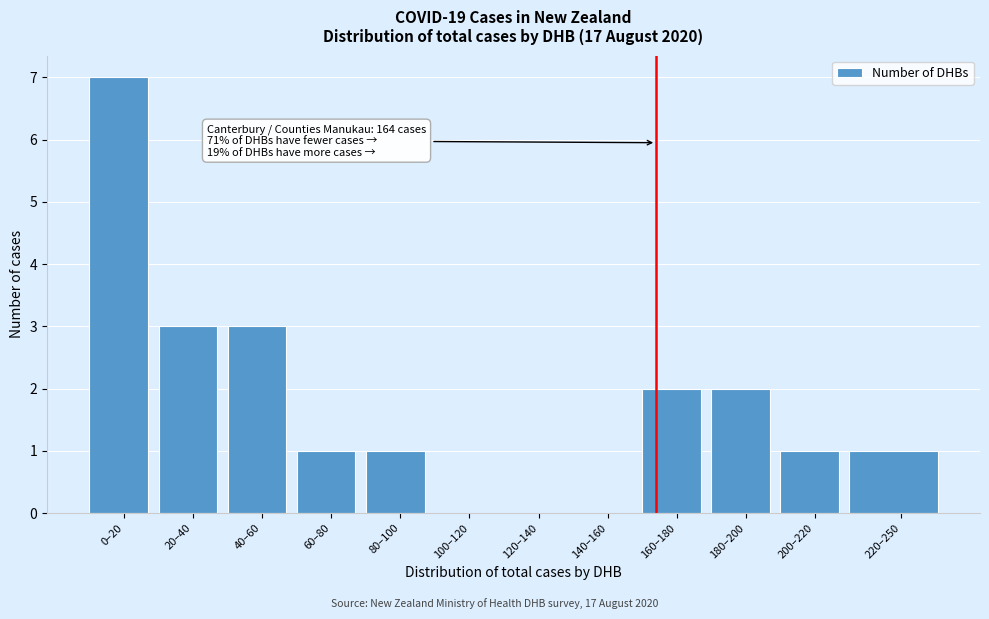

Reading left to right, what are all the values shown in this chart?

0–20=7	20–40=3	40–60=3	60–80=1	80–100=1	100–120=0	120–140=0	140–160=0	160–180=2	180–200=2	200–220=1	220–250=1